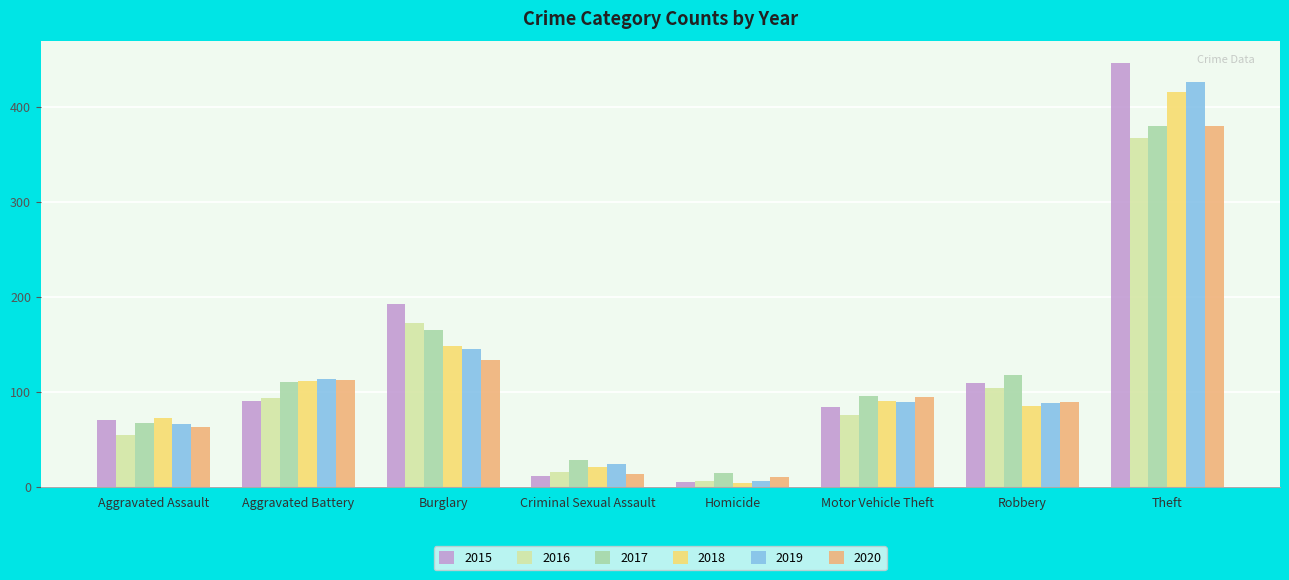

How many values in the 2017 series are below 110?

4